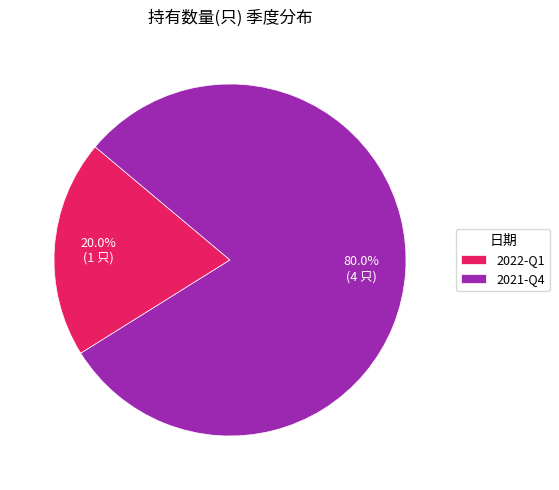

What is the largest slice in the pie chart?

2021-Q4